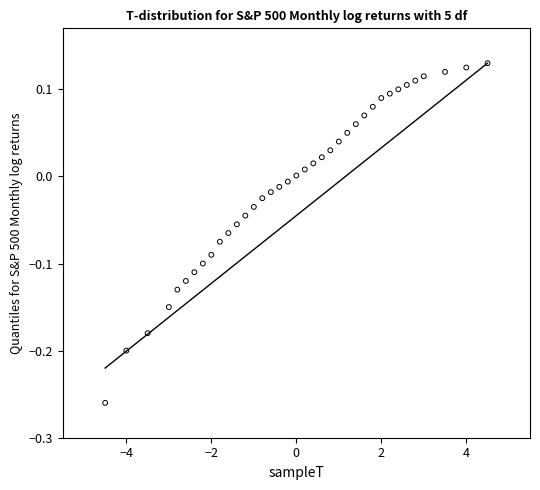

What is the range of X values (max minus min)?

9.0